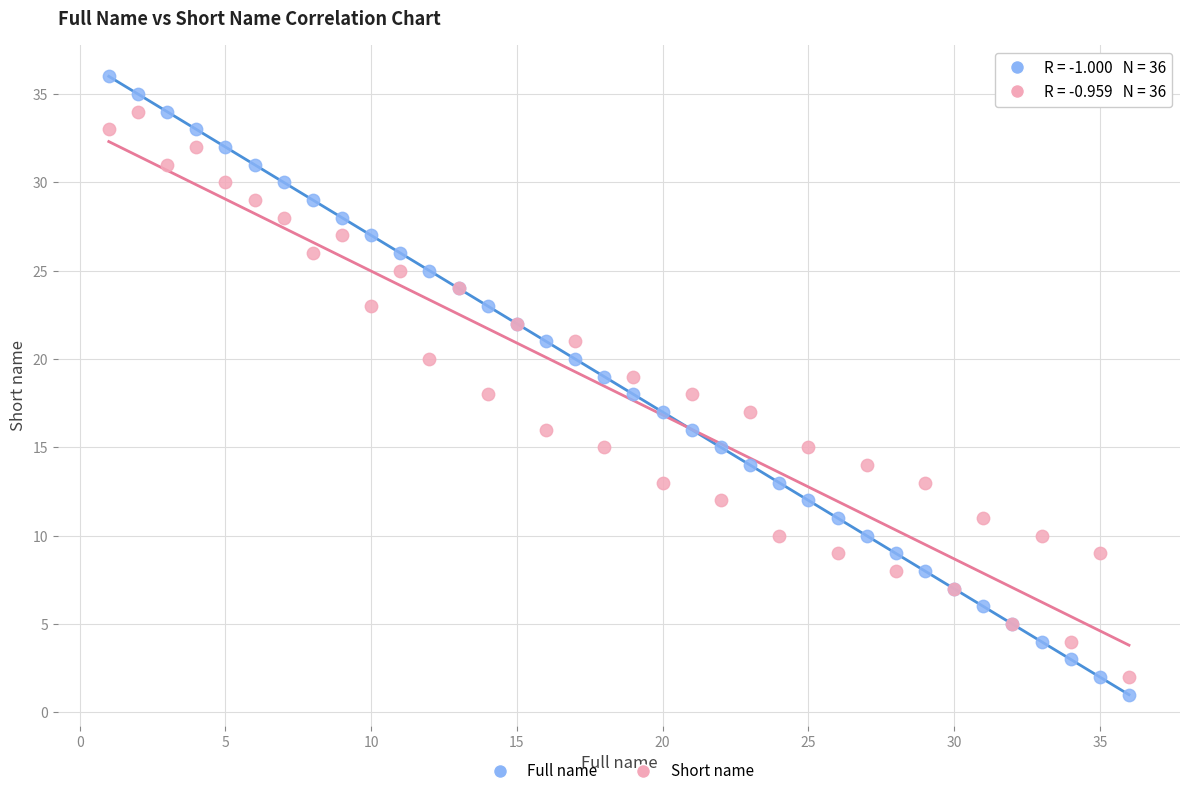

Which series has the largest Y range (max minus min)?

Full name